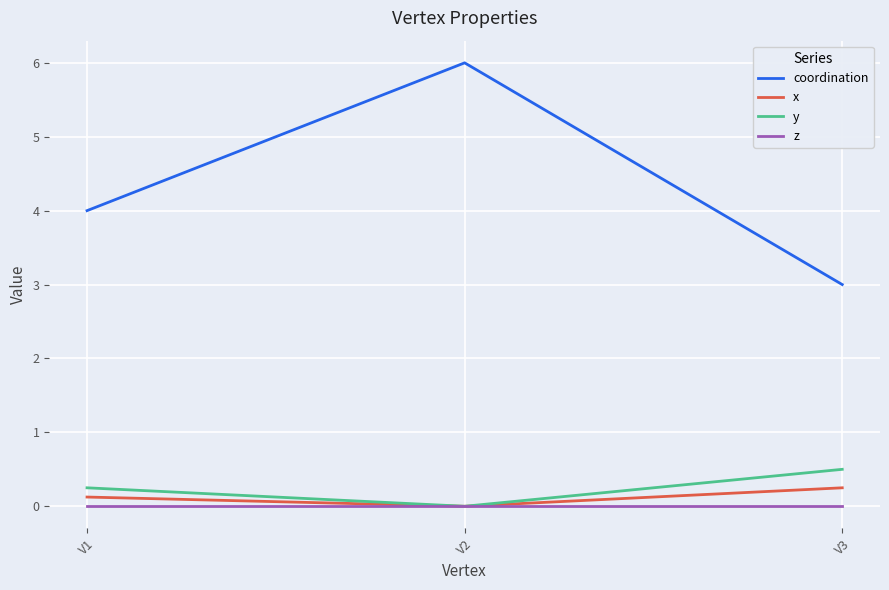

At which category is the sum across all series the highest?

V2